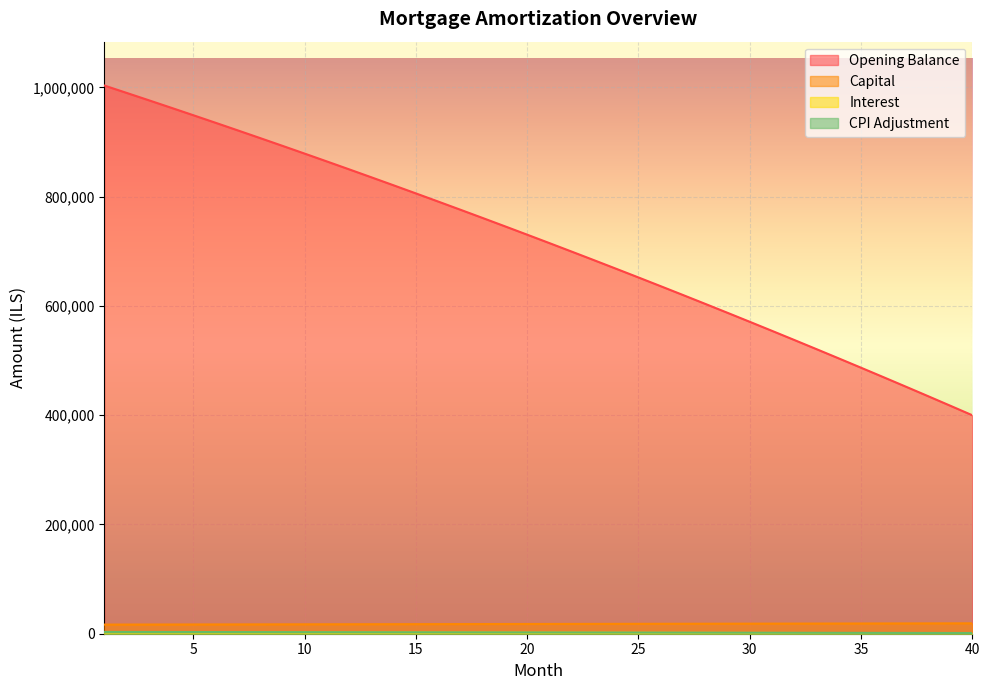

Reading left to right, transcribe all the data shown in this chart.

opening_balance: 1003333.3	989899.8	976365.6	962730.1	948992.9	935153.5	921211.2	907165.5	893016.0	878762.1	864403.3	849938.9	835368.6	820691.6	805907.5	791015.7	776015.7	760906.9	745688.8	730360.8	714922.2	699372.7	683711.5	667938.2	652052.1	636052.6	619939.3	603711.5	587368.6	570910.0	554335.2	537643.6	520834.5	503907.4	486861.6	469696.6	452411.8	435006.5	417480.1	399832.1
capital: 16722.2	16778.0	16833.9	16890.0	16946.3	17002.8	17059.5	17116.3	17173.4	17230.6	17288.1	17345.7	17403.5	17461.5	17519.7	17578.1	17636.7	17695.5	17754.5	17813.7	17873.1	17932.6	17992.4	18052.4	18112.6	18172.9	18233.5	18294.3	18355.3	18416.5	18477.8	18539.4	18601.2	18663.2	18725.5	18787.9	18850.5	18913.3	18976.4	19039.6
interest: 2508.3	2474.8	2440.9	2406.8	2372.5	2337.9	2303.0	2267.9	2232.5	2196.9	2161.0	2124.8	2088.4	2051.7	2014.8	1977.5	1940.0	1902.3	1864.2	1825.9	1787.3	1748.4	1709.3	1669.8	1630.1	1590.1	1549.8	1509.3	1468.4	1427.3	1385.8	1344.1	1302.1	1259.8	1217.2	1174.2	1131.0	1087.5	1043.7	999.6
cpi: 3288.7	3243.7	3198.4	3152.8	3106.8	3060.5	3013.8	2966.8	2919.5	2871.8	2823.7	2775.3	2726.6	2677.4	2628.0	2578.1	2527.9	2477.4	2426.4	2375.2	2323.5	2271.5	2219.1	2166.3	2113.1	2059.6	2005.7	1951.4	1896.7	1841.7	1786.2	1730.3	1674.1	1617.5	1560.5	1503.0	1445.2	1387.0	1328.3	1269.3